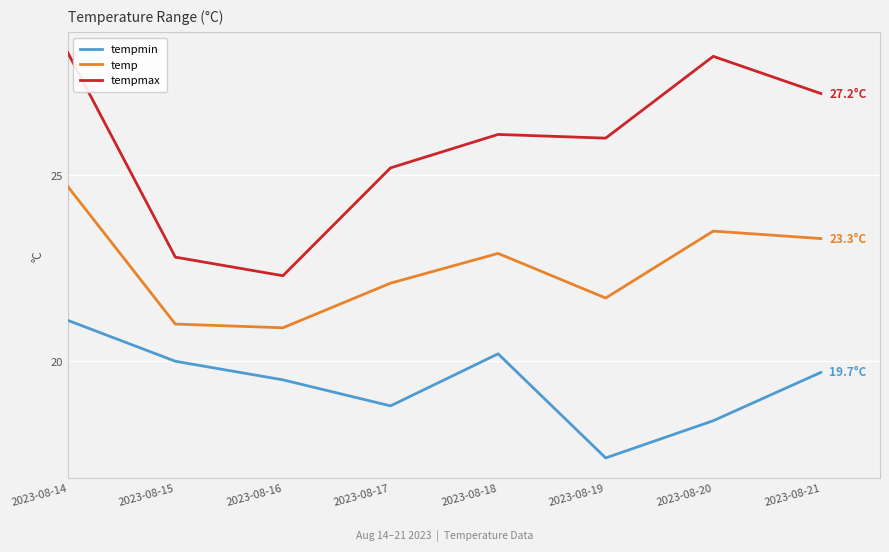

At which label is tempmin closest to 19?

2023-08-17